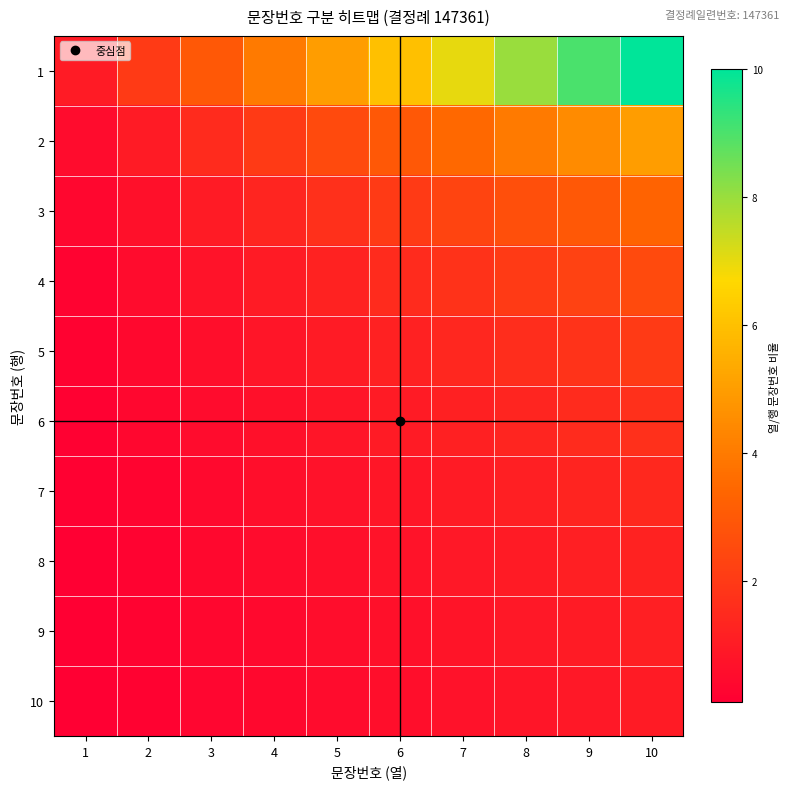

What is the total value across all series at 7?

20.5